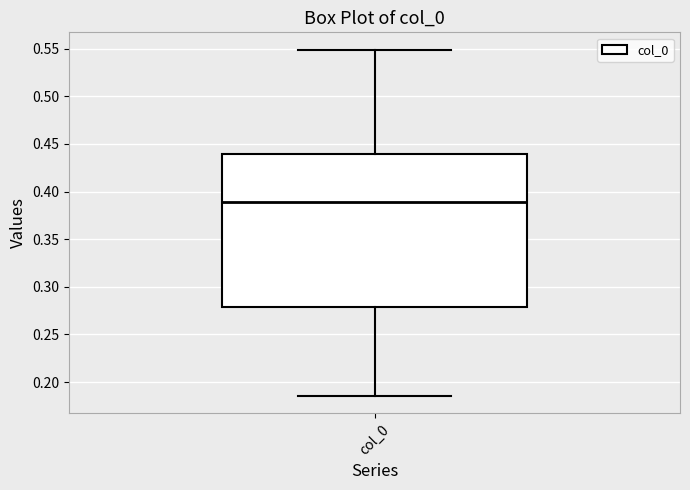

Transcribe this box plot: give where the median line is, the range the box spans, and where the two whiskers end, as read against the y-axis. The values are not printed on the chart, so give them approximately, as read against the axis.

median 0.390, box 0.280 to 0.440, whiskers 0.185 to 0.550